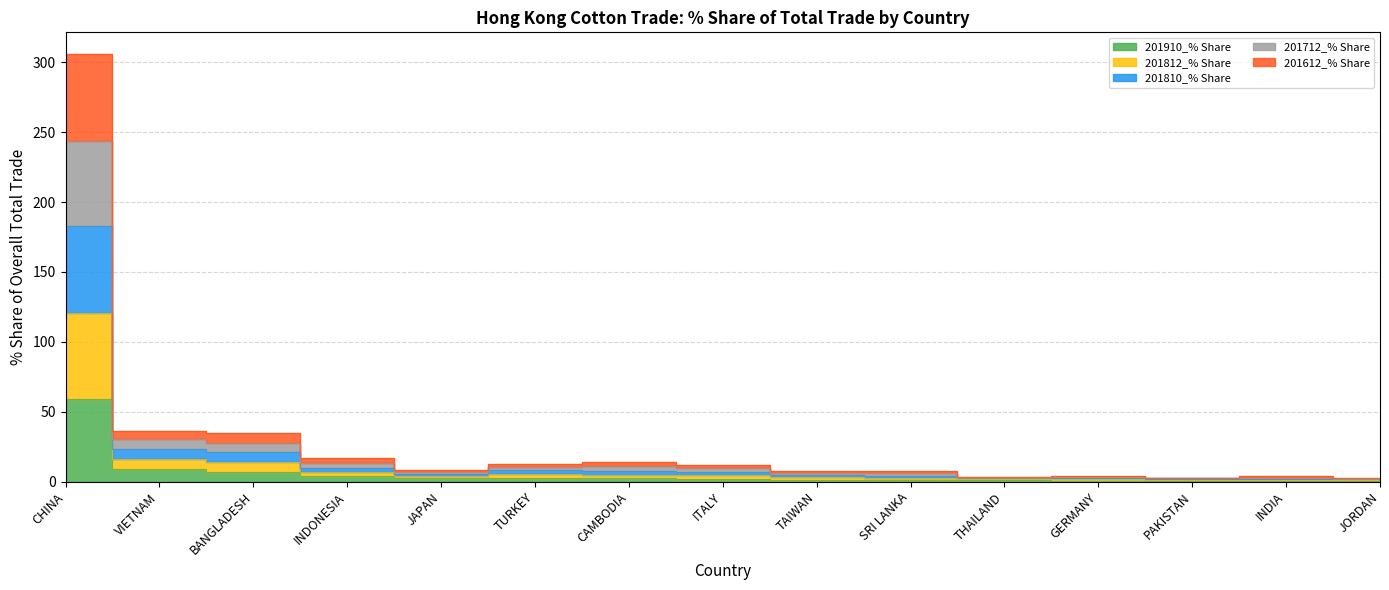

Where is the first local maximum for 201810_% Share?

CAMBODIA